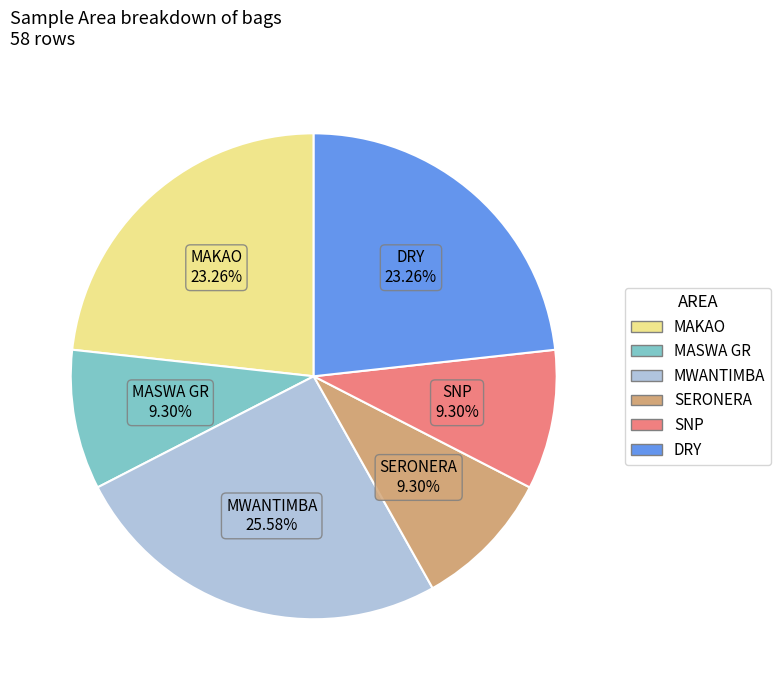

Combined, what portion of the pie is DRY and SERONERA?

32.6%